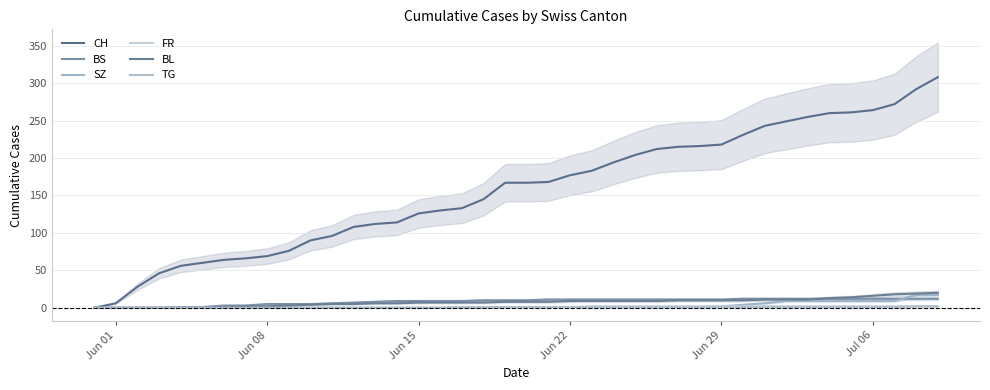

What is the average value of the BS series?

8